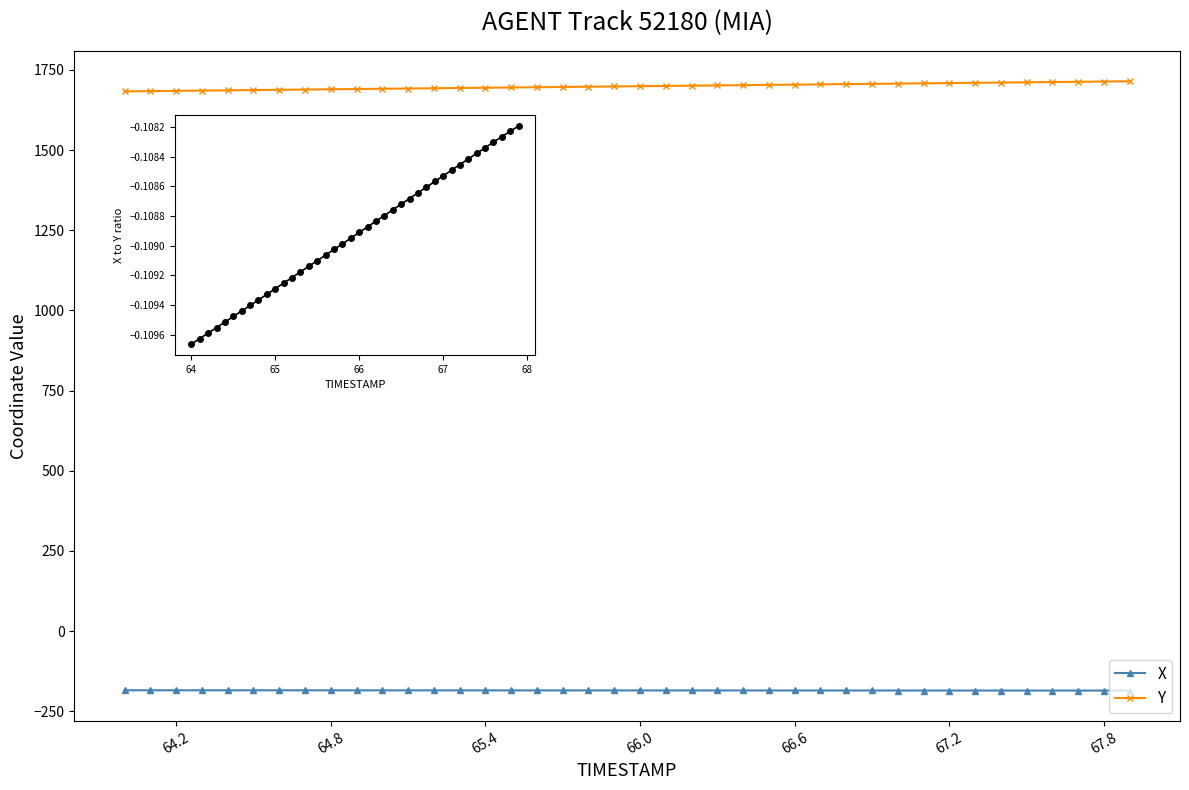

What is the value of the X/Y ratio point at the 9th from the left?

-0.1